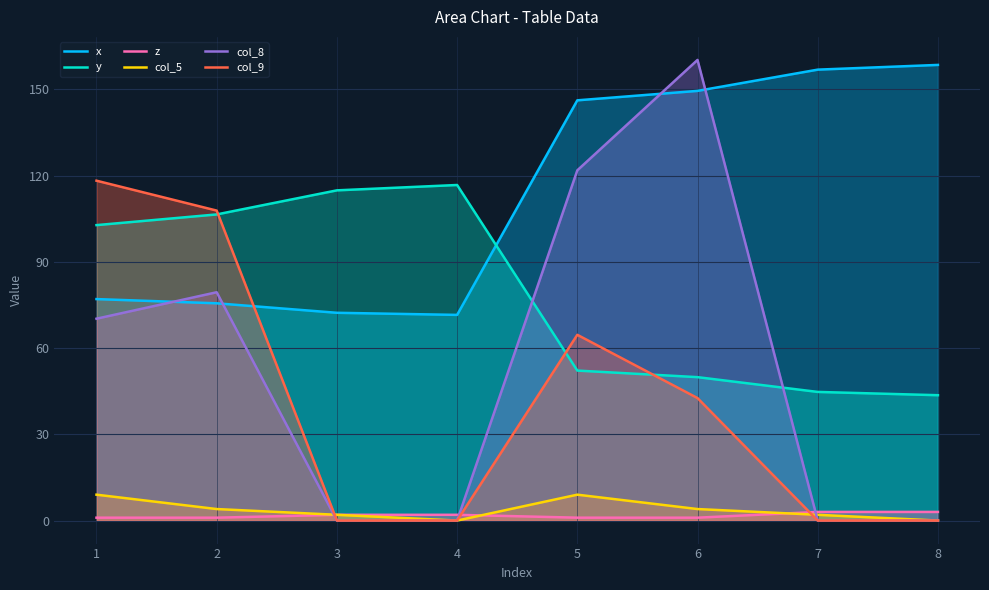

What is the maximum value for col_5?

9.0